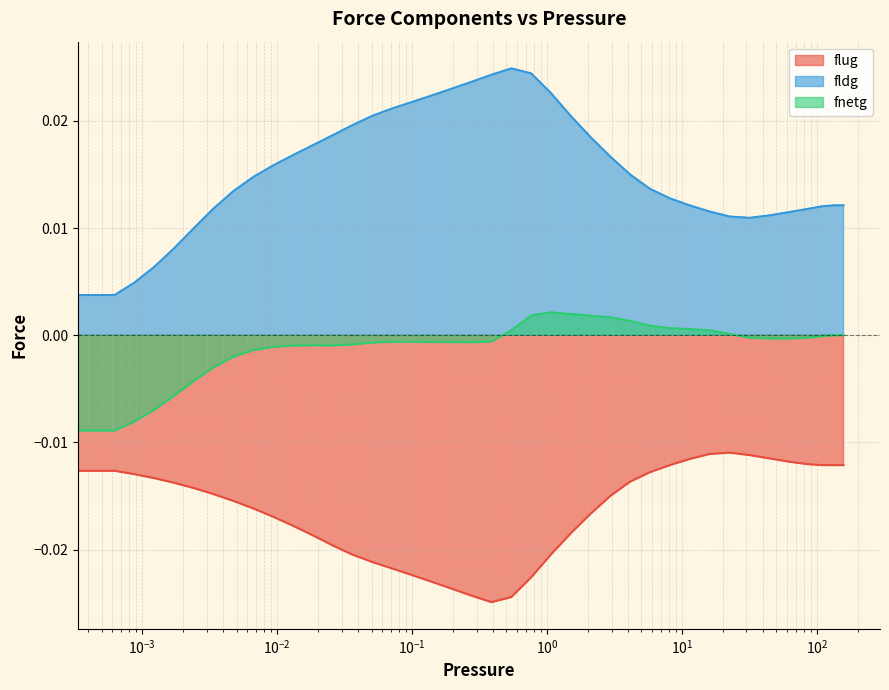

How many lines are shown in the chart?

3